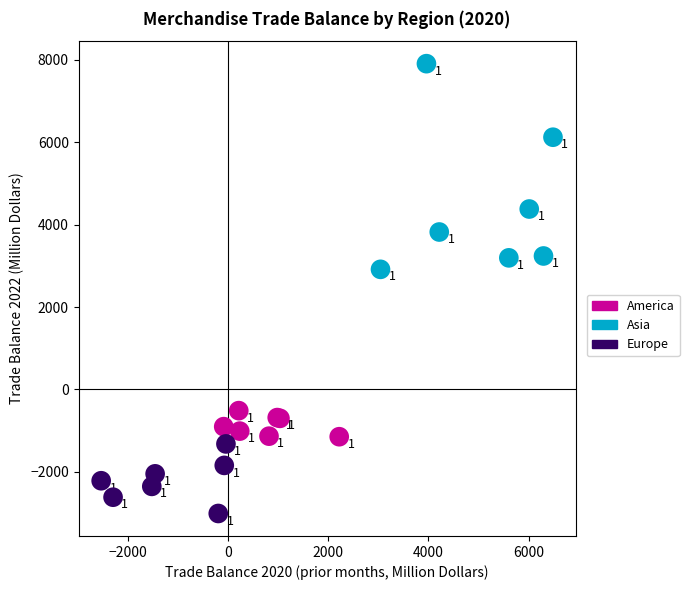

Which series contains the highest Y value?

Asia